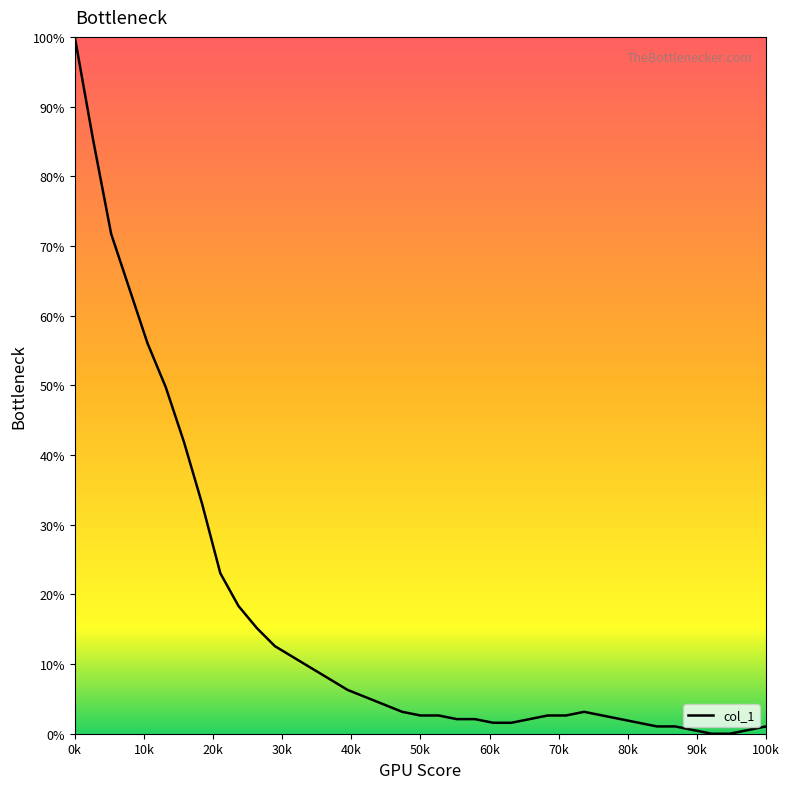

What is the sum of all values?

651.3